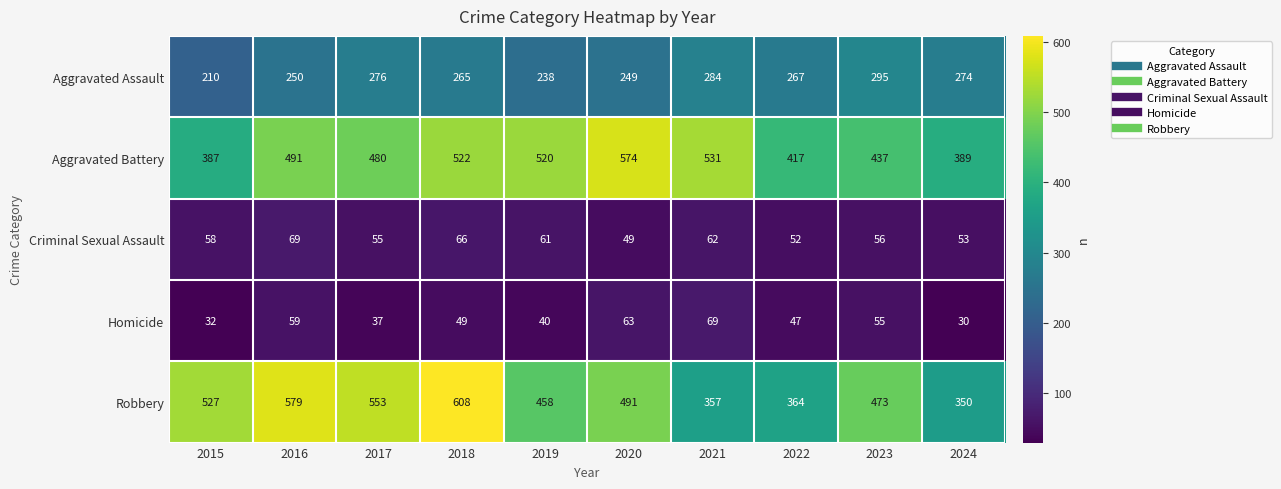

Rank the series at 2023 from highest to lowest value.

Robbery, Aggravated Battery, Aggravated Assault, Criminal Sexual Assault, Homicide